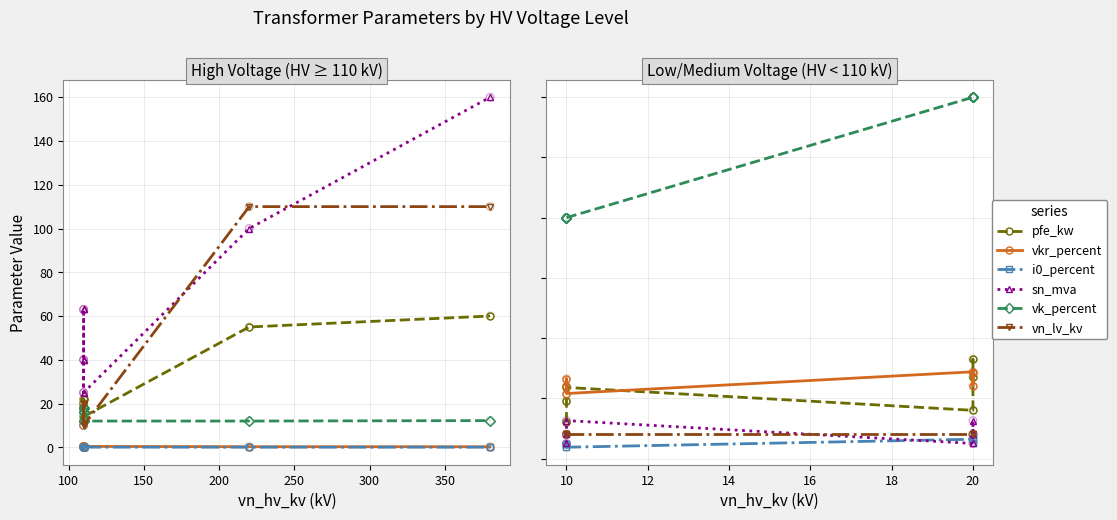

Which series has the largest total across all categories?

vk_percent